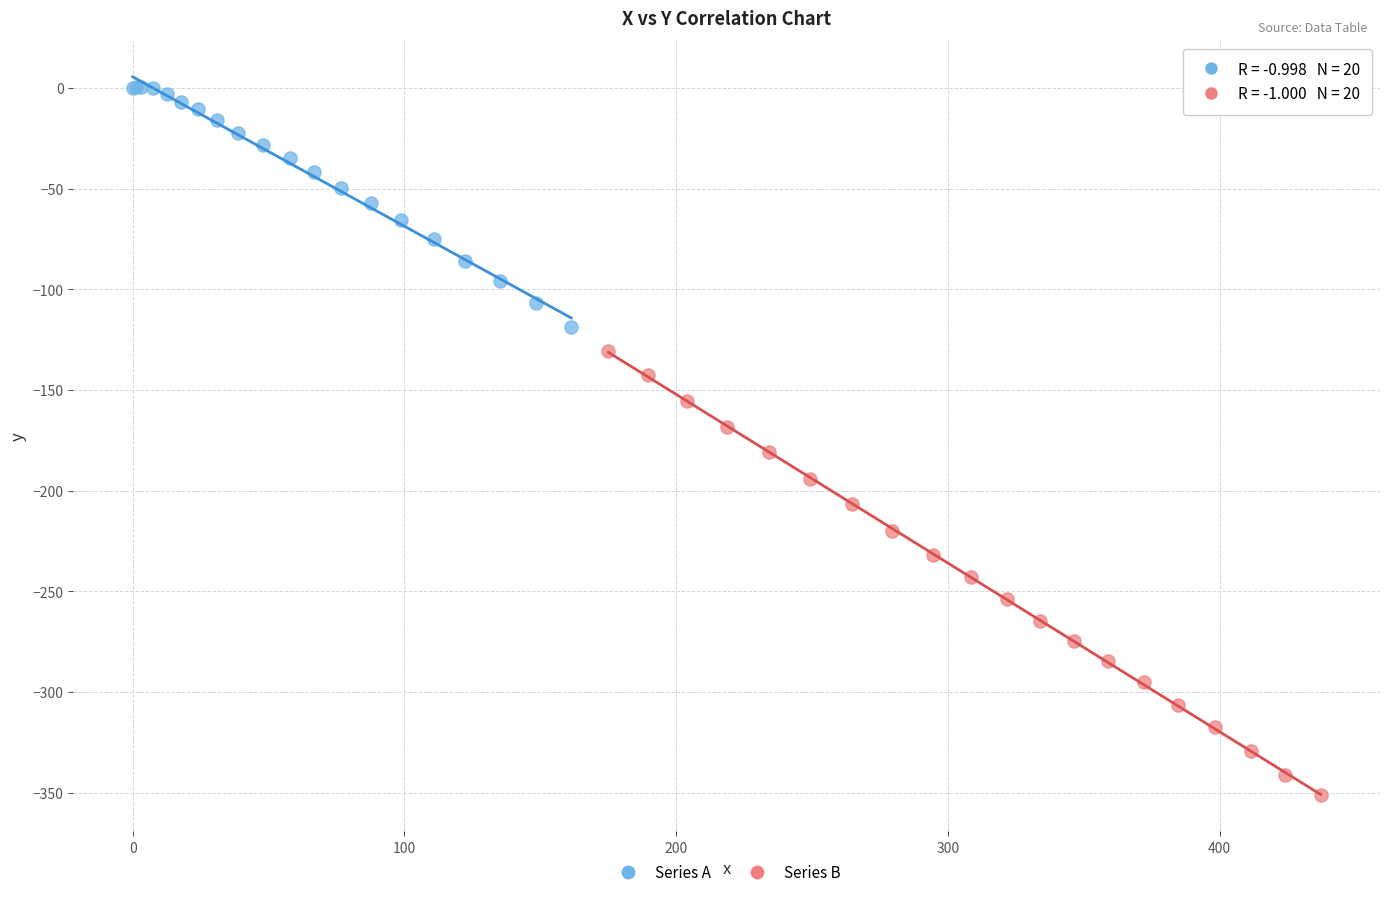

What are all the series names shown in the legend?

Series A, Series B